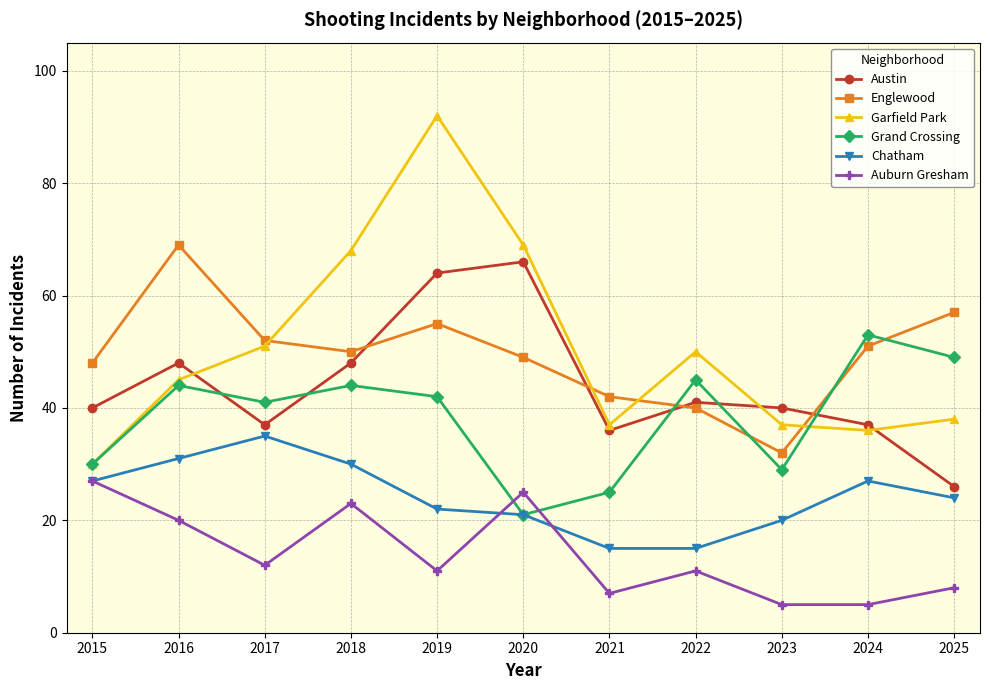

At which category does the chart reach its peak across all series?

2019